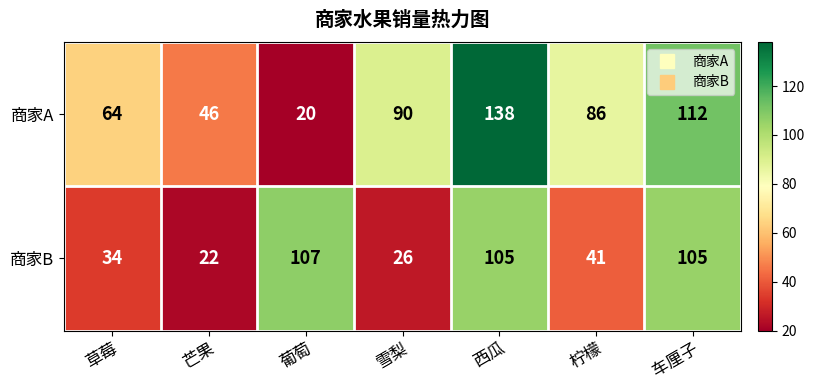

At 柠檬, list the series in order from largest to smallest.

商家A, 商家B